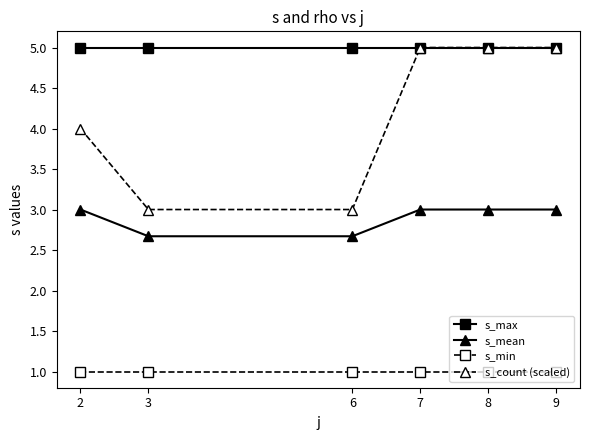

Reading left to right, extract all data points from this chart.

s_max: 5.0	5.0	5.0	5.0	5.0	5.0
s_mean: 3.0	2.7	2.7	3.0	3.0	3.0
s_min: 1.0	1.0	1.0	1.0	1.0	1.0
s_count (scaled): 4.0	3.0	3.0	5.0	5.0	5.0